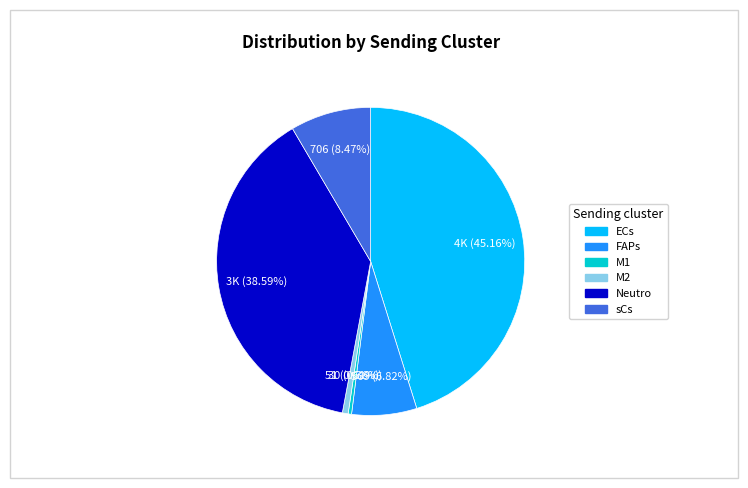

To the nearest percent, what is the combined percentage of sCs and M1?

9%